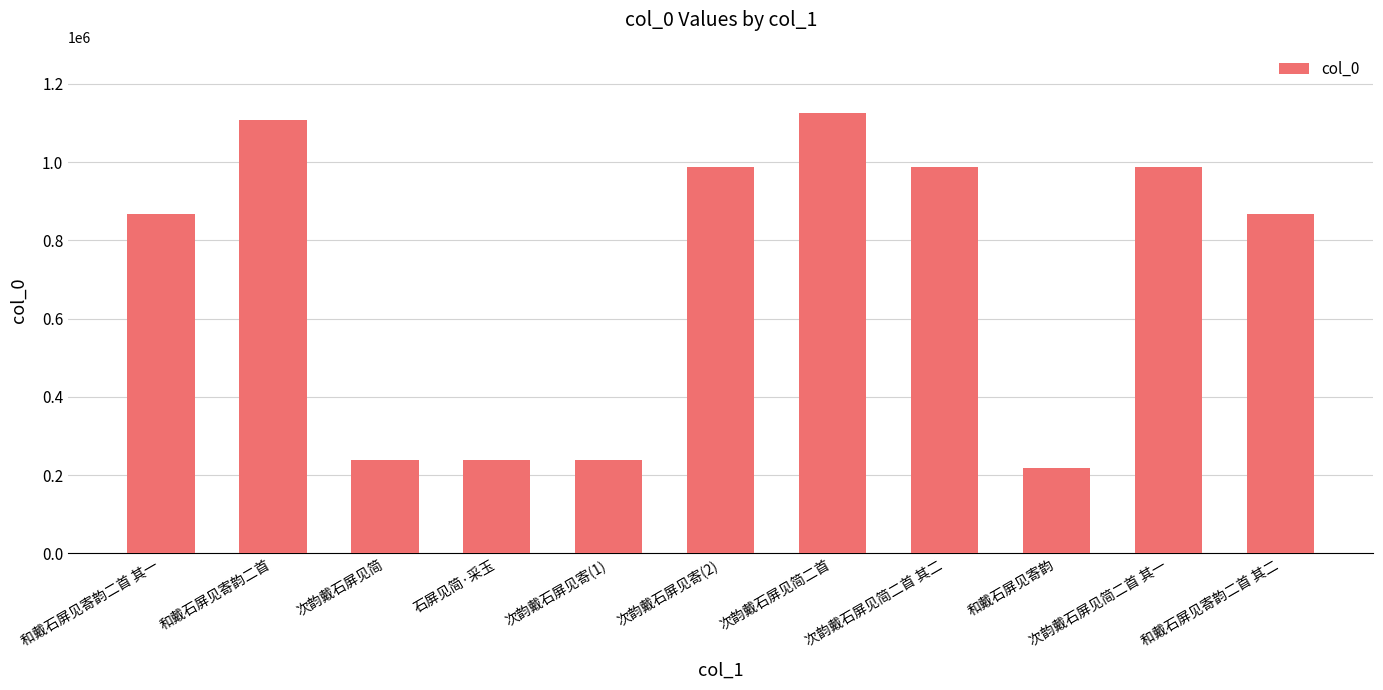

What is the label of the 7th bar from the left?

次韵戴石屏见简二首